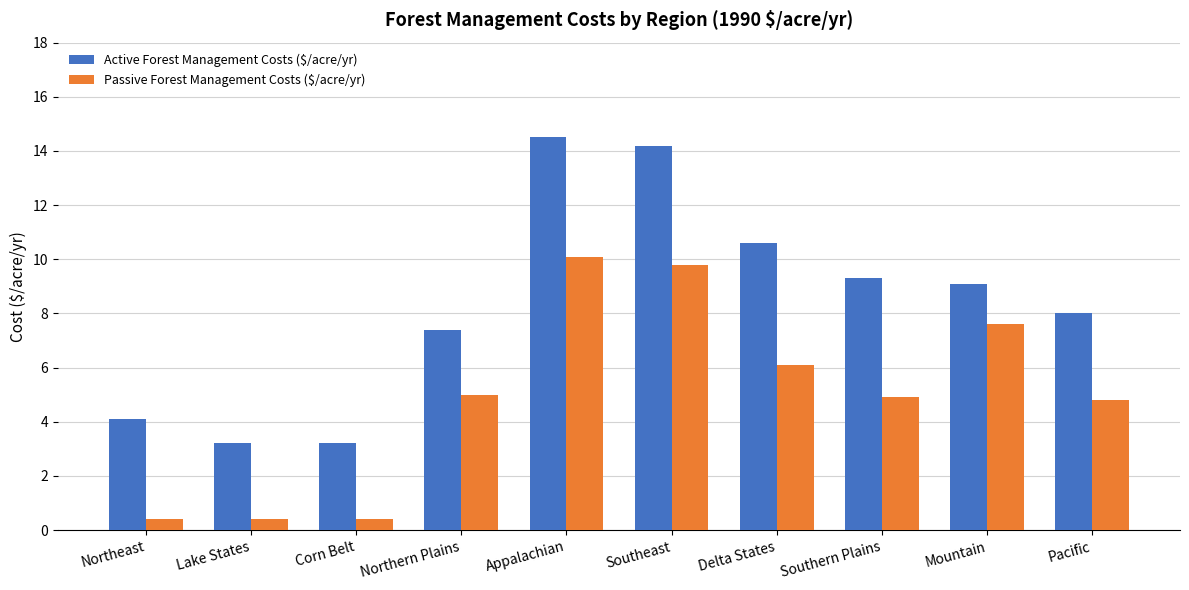

Does the chart contain any negative values?

No